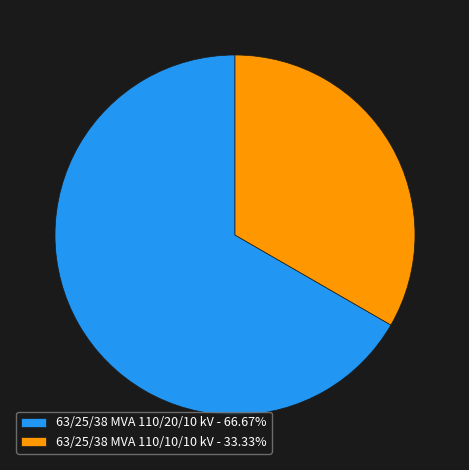

Approximately how many times larger is the value at 63/25/38 MVA 110/10/10 kV - 33.33% compared to 63/25/38 MVA 110/20/10 kV - 66.67%?

0.5